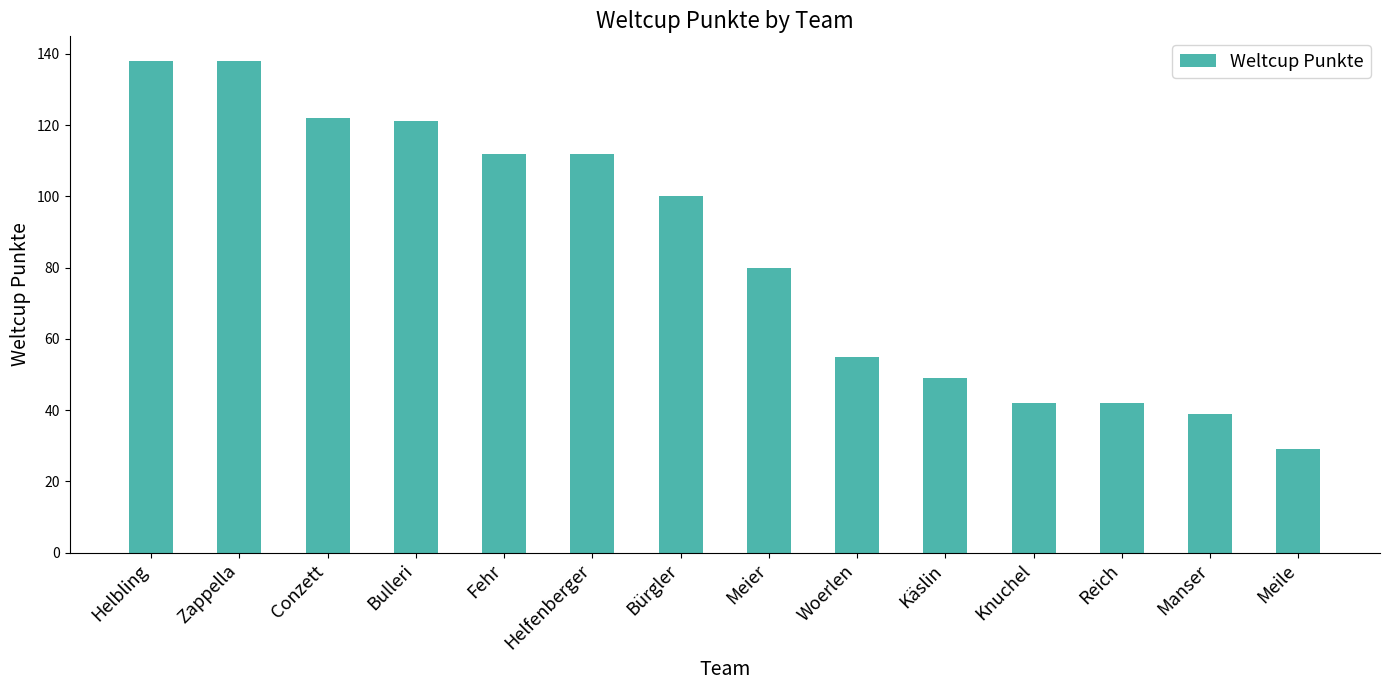

Reading left to right, transcribe all the data shown in this chart.

Helbling=138	Zappella=138	Conzett=122	Bulleri=121	Fehr=112	Helfenberger=112	Bürgler=100	Meier=80	Woerlen=55	Käslin=49	Knuchel=42	Reich=42	Manser=39	Meile=29